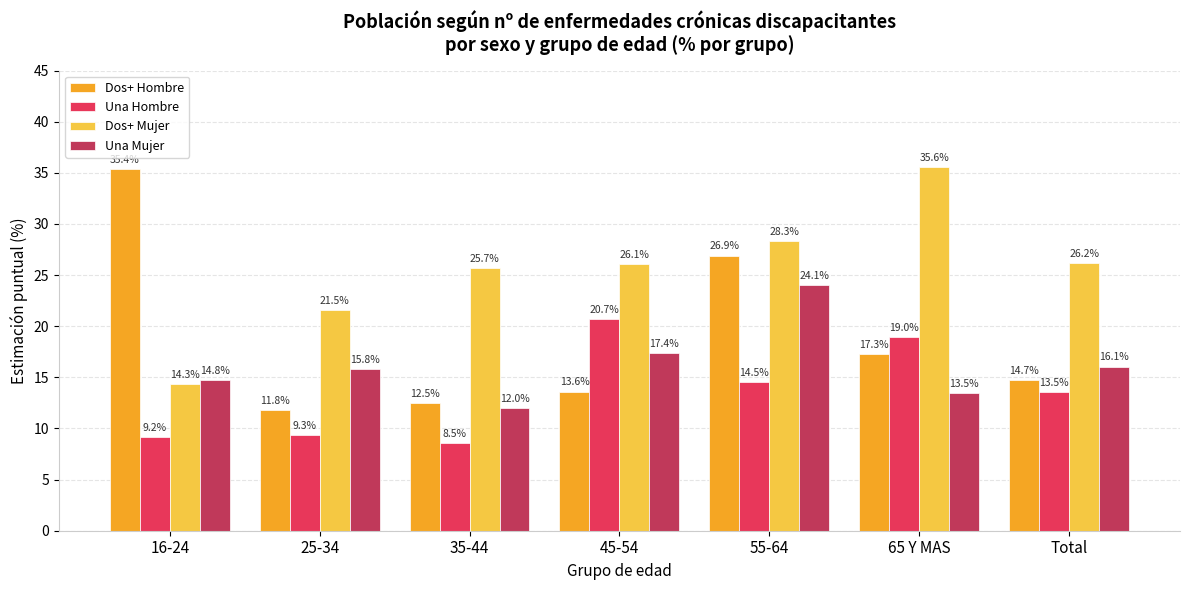

Which series has the largest total across all categories?

Dos+ Mujer